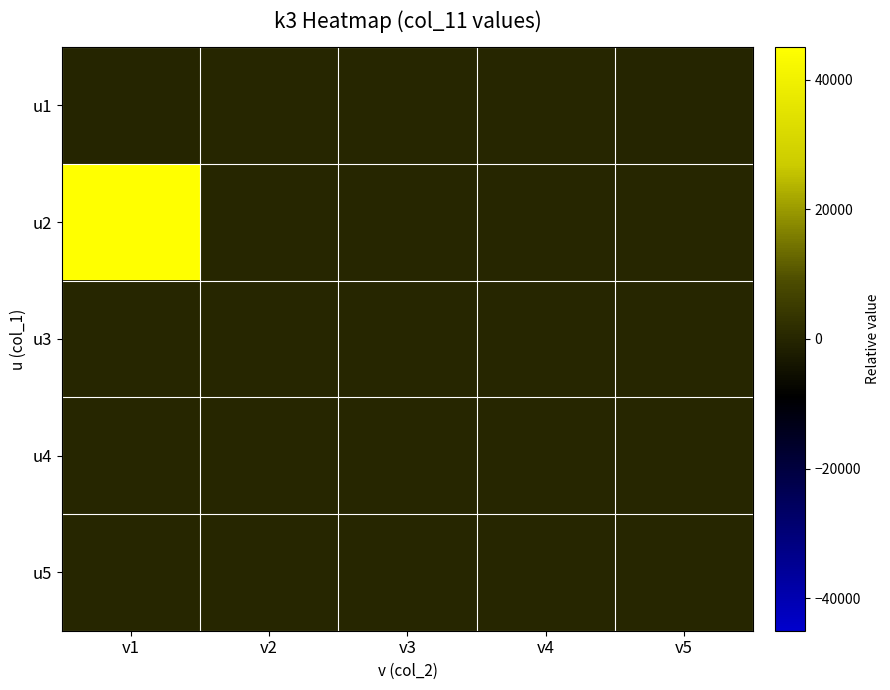

Reading right to left, what are all the values shown in this chart?

u1: v5=-0.0	v4=-0.0	v3=0.0	v2=0.0	v1=-0.0
u2: v5=0.0	v4=-0.0	v3=-0.0	v2=-0.0	v1=45000.0
u3: v5=0.0	v4=-0.0	v3=-0.0	v2=-0.0	v1=-0.0
u4: v5=0.0	v4=-0.0	v3=-0.0	v2=-0.0	v1=0.0
u5: v5=0.0	v4=-0.0	v3=-0.0	v2=-0.0	v1=-0.0